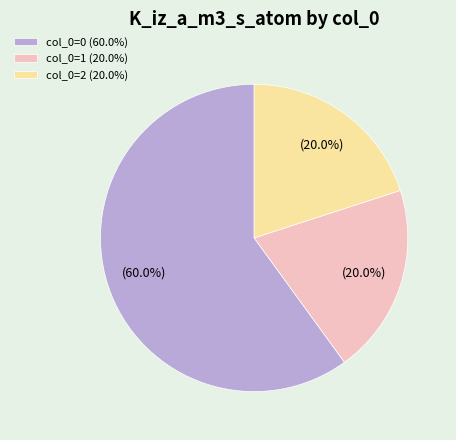

What is the ratio of the value at col_0=0 (60.0%) to the value at col_0=1 (20.0%)?

3.0